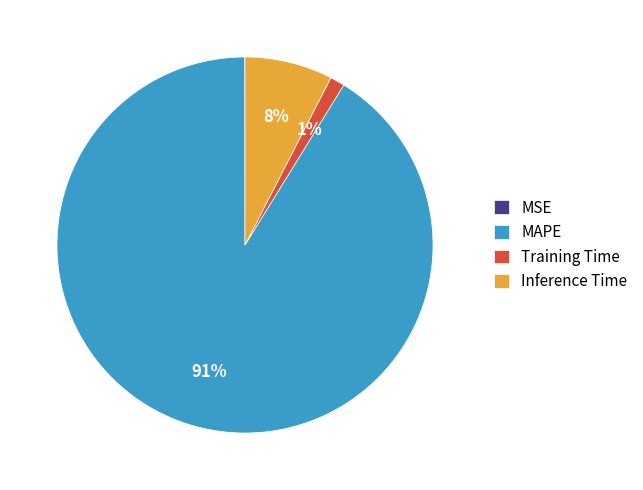

Does any single category account for the majority?

Yes